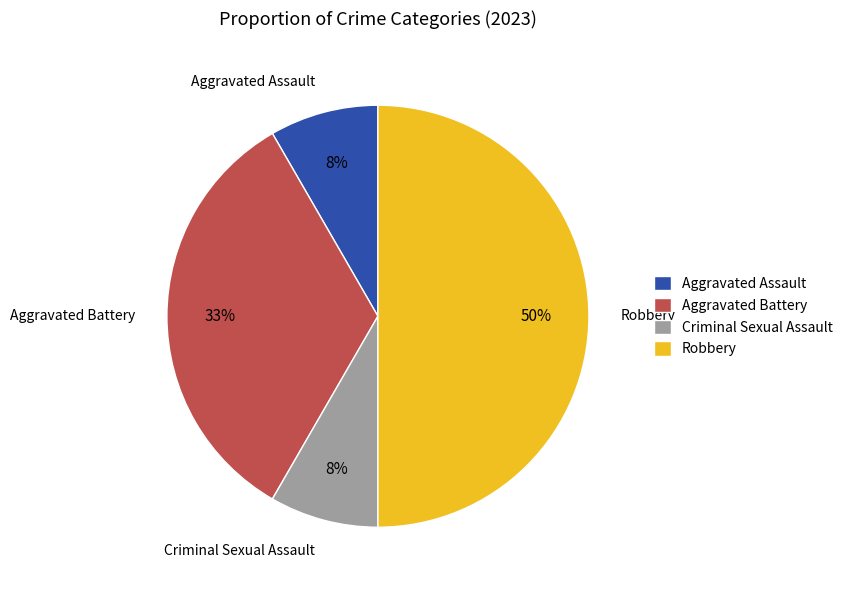

Combined, do Aggravated Assault and Criminal Sexual Assault account for over 50%?

No